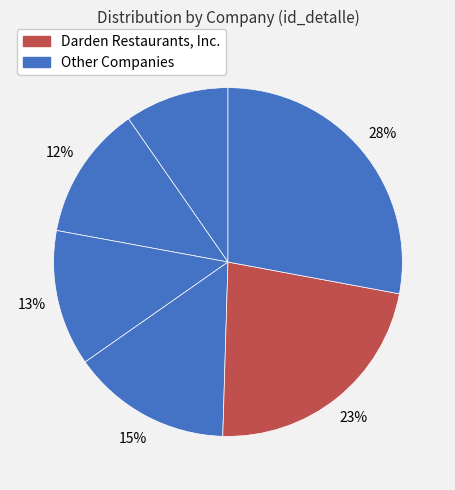

How many segments does this pie chart have?

6